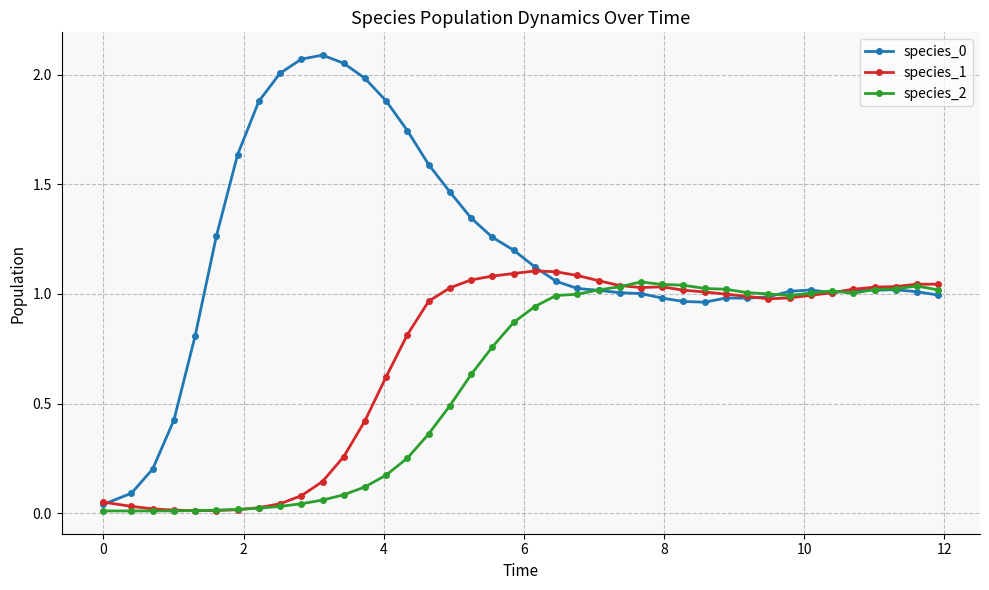

True or false: species_2 and species_1 cross at least once.

True